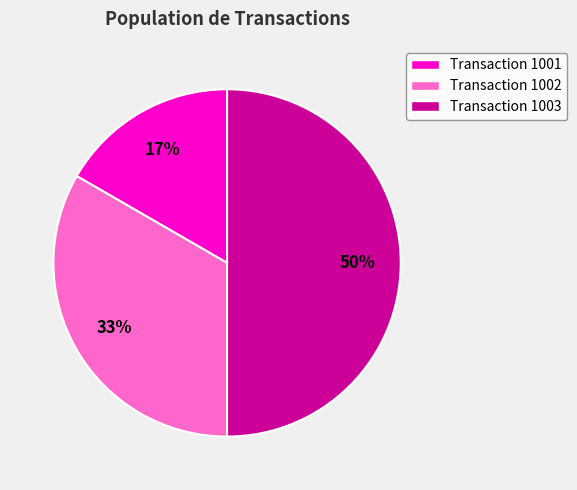

The Transaction 1001 slice represents 5% of the pie. True or false?

False